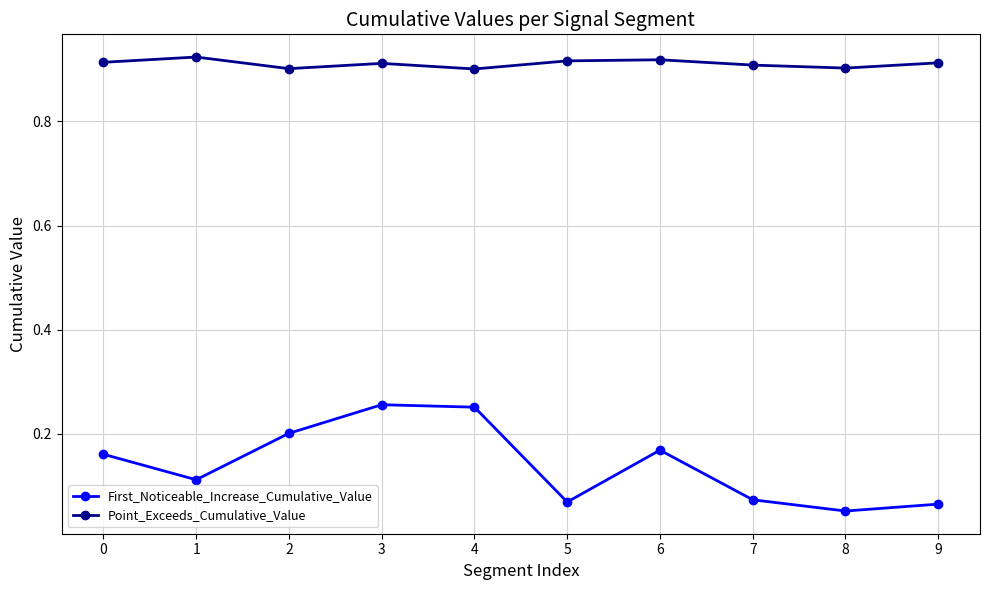

List the series in order of their overall mean, lowest first.

First_Noticeable_Increase_Cumulative_Value, Point_Exceeds_Cumulative_Value